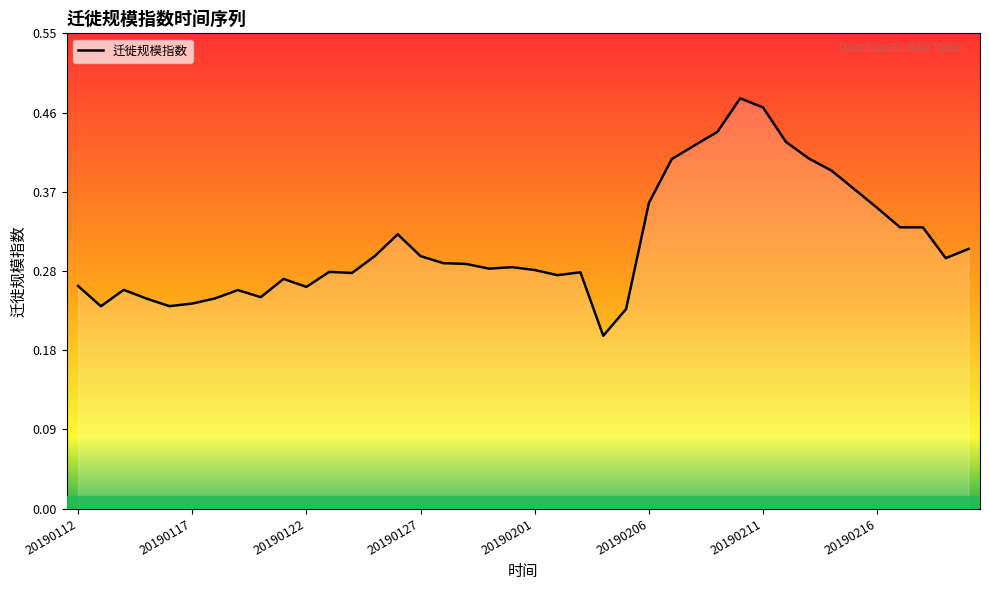

List the labels in order of value, smallest first.

20190204, 20190205, 20190113, 20190116, 20190117, 20190115, 20190118, 20190120, 20190119, 20190114, 20190122, 20190112, 20190121, 20190202, 20190124, 20190203, 20190123, 20190201, 20190130, 20190131, 20190129, 20190128, 20190219, 20190127, 20190125, 20190220, 20190126, 20190218, 20190217, 20190216, 20190206, 20190215, 20190214, 20190207, 20190213, 20190208, 20190212, 20190209, 20190211, 20190210